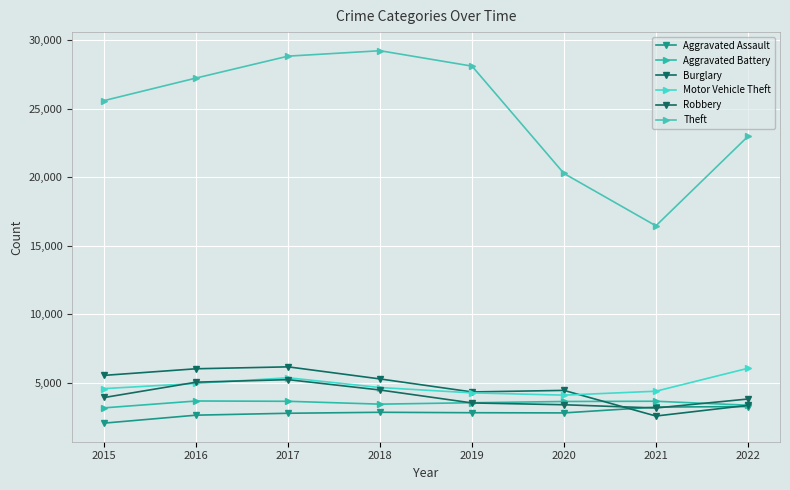

True or false: Aggravated Assault has a value of 3246 at 2022.

True